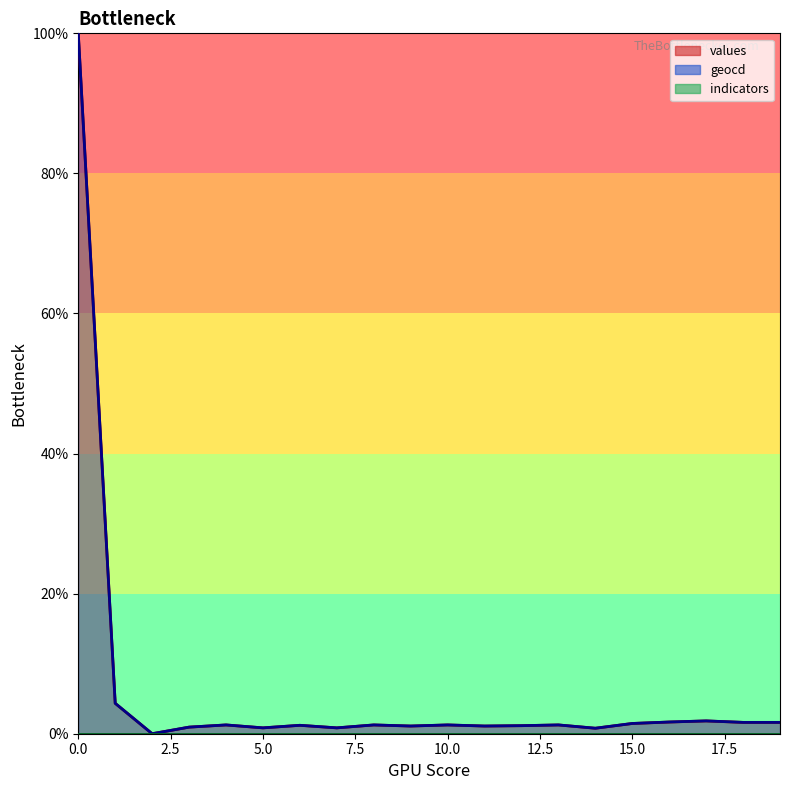

Where is the first local maximum for geocd?

4